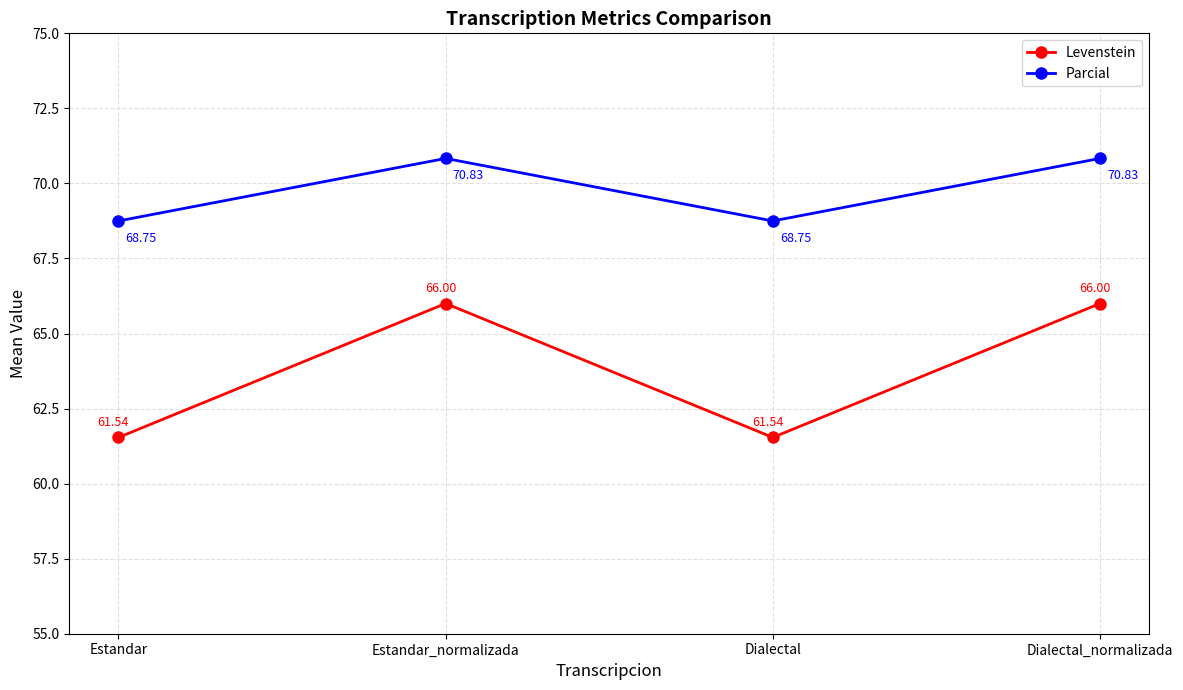

What is the sum of the Parcial values at Dialectal and Dialectal_normalizada?

139.6